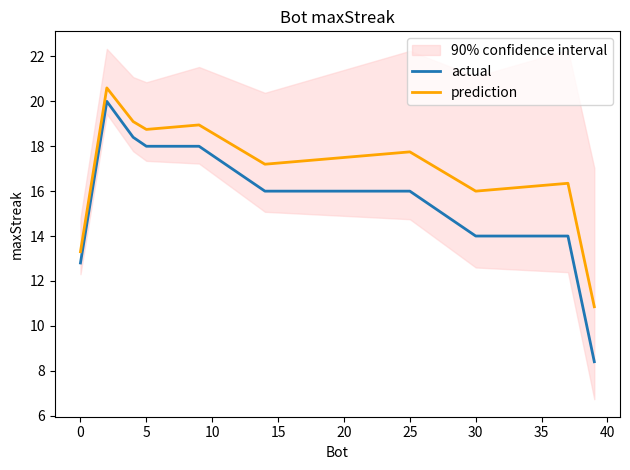

What is the maximum value for prediction?

20.6